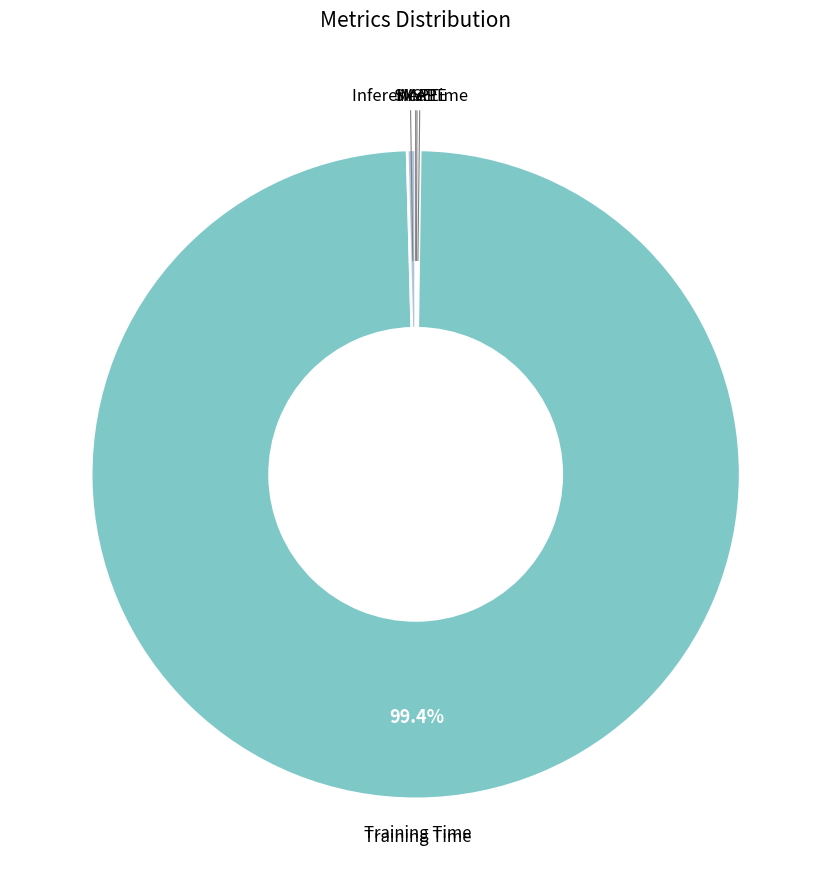

Does Training Time represent more than half of the total?

Yes